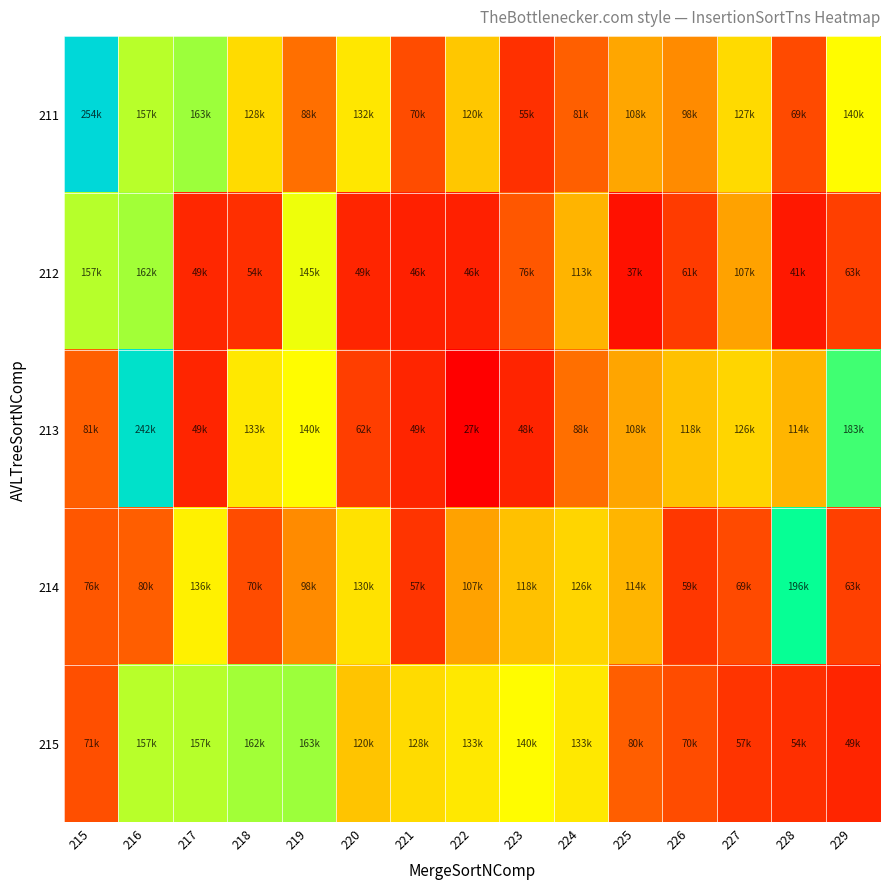

Count the number of categories in the chart.

15